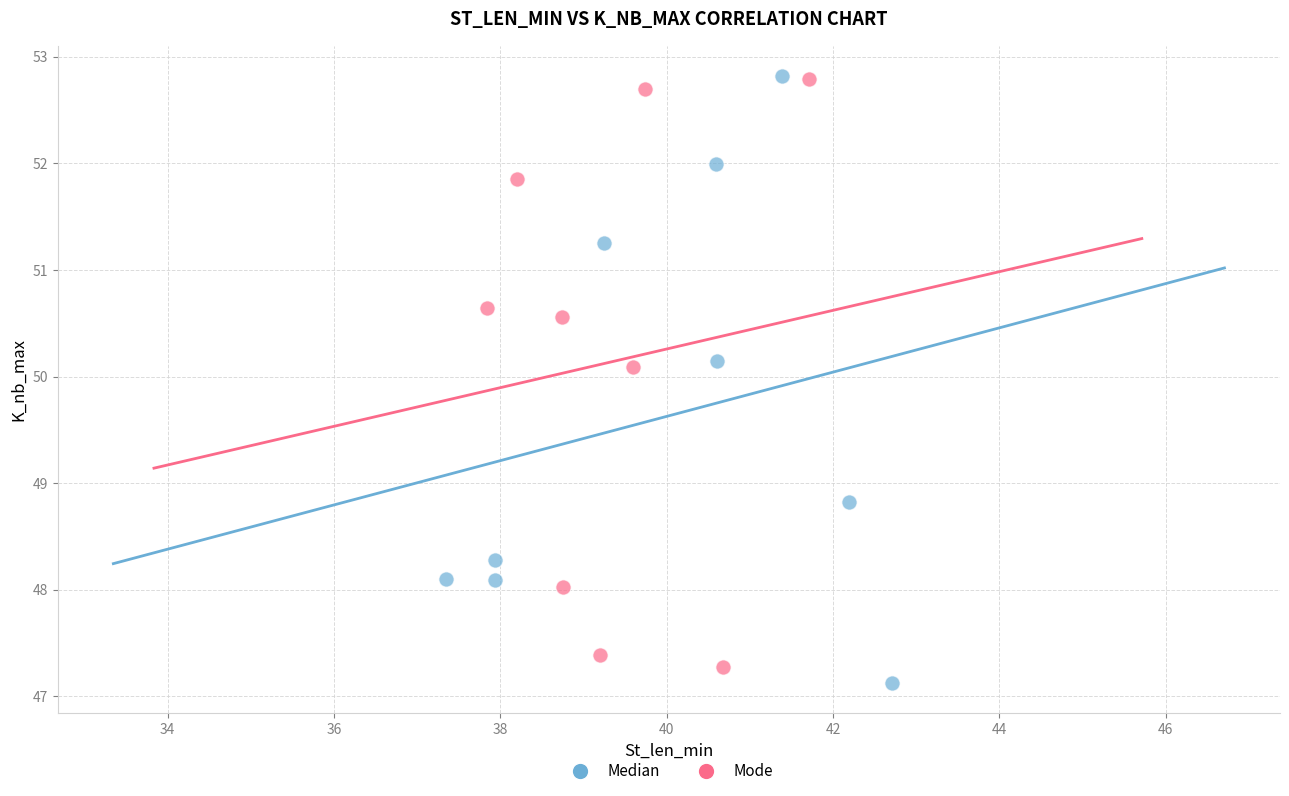

Which series contains the lowest Y value?

Median